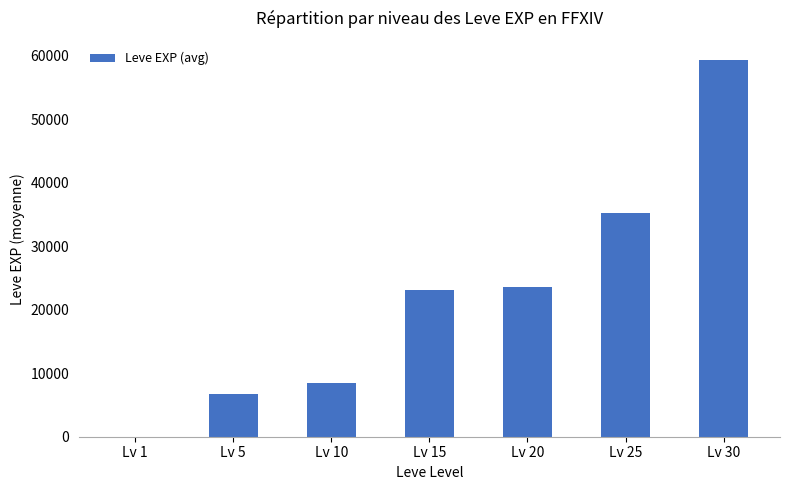

Reading left to right, list all the values displayed in this chart.

1	6655	8435	23143	23633	35262	59405